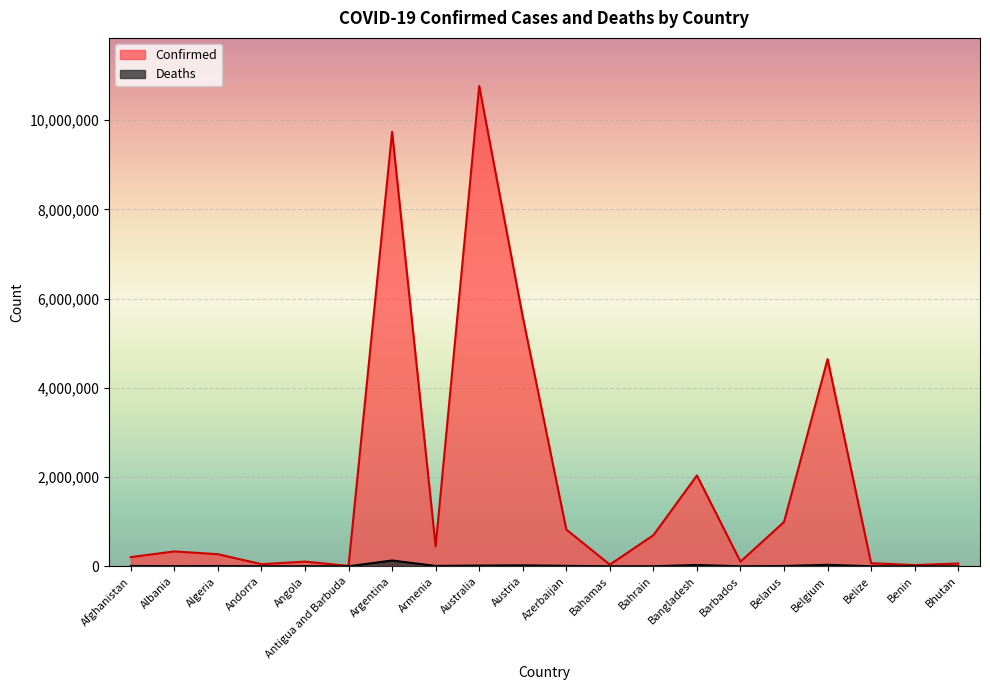

What is the difference between the Confirmed values at Azerbaijan and Algeria?

553513